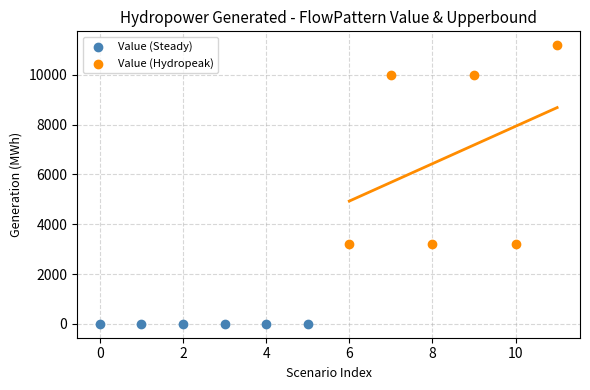

Which series contains the highest Y value?

Value (Hydropeak)